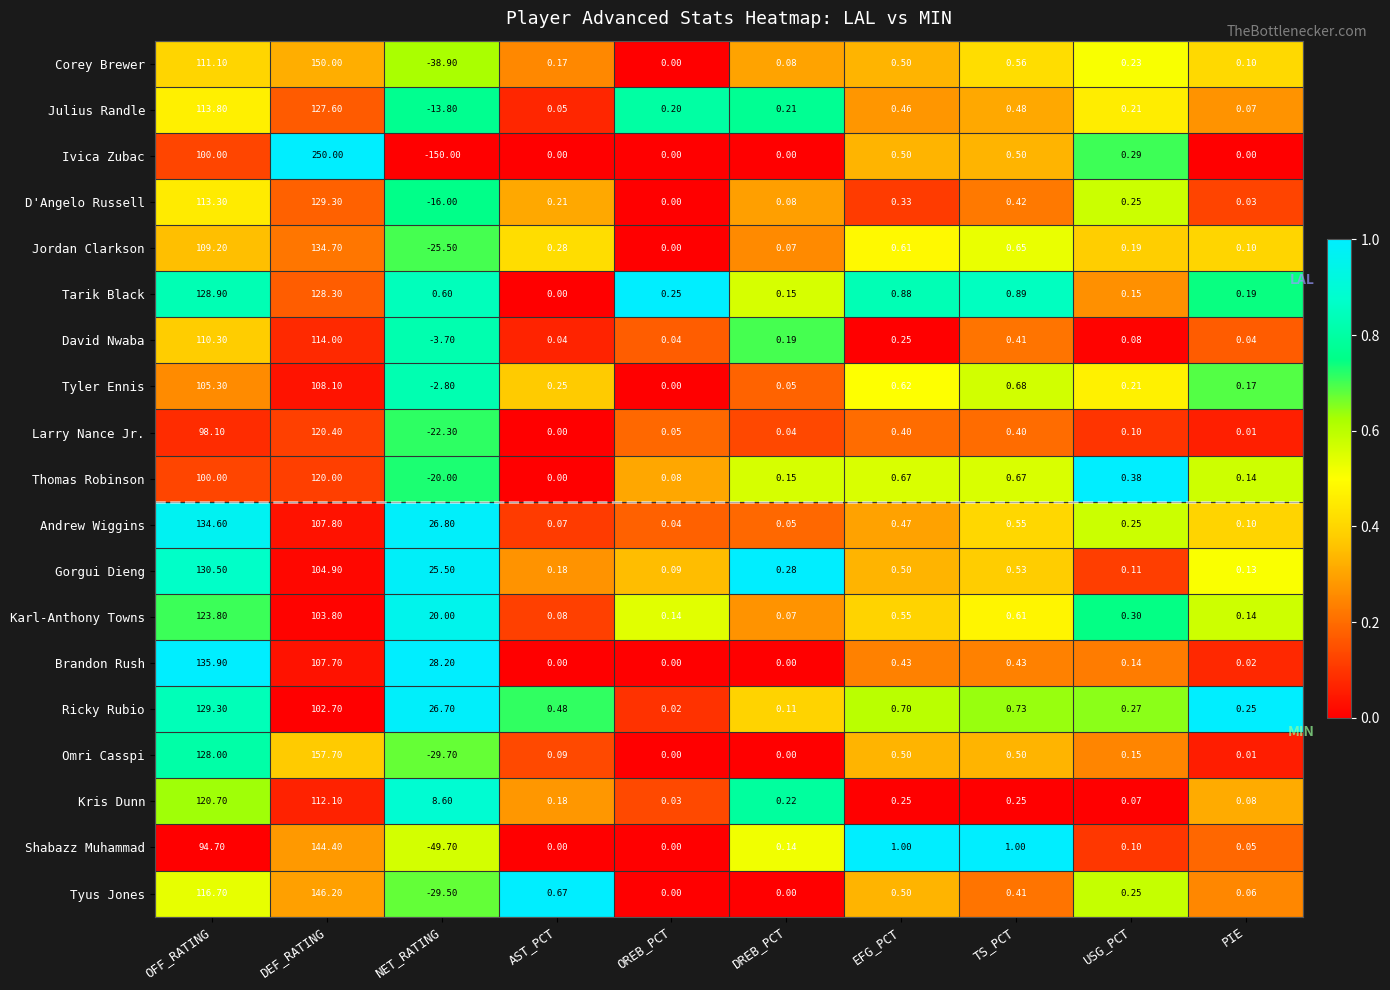

Where does the Tyus Jones series first go above 0?

OFF_RATING